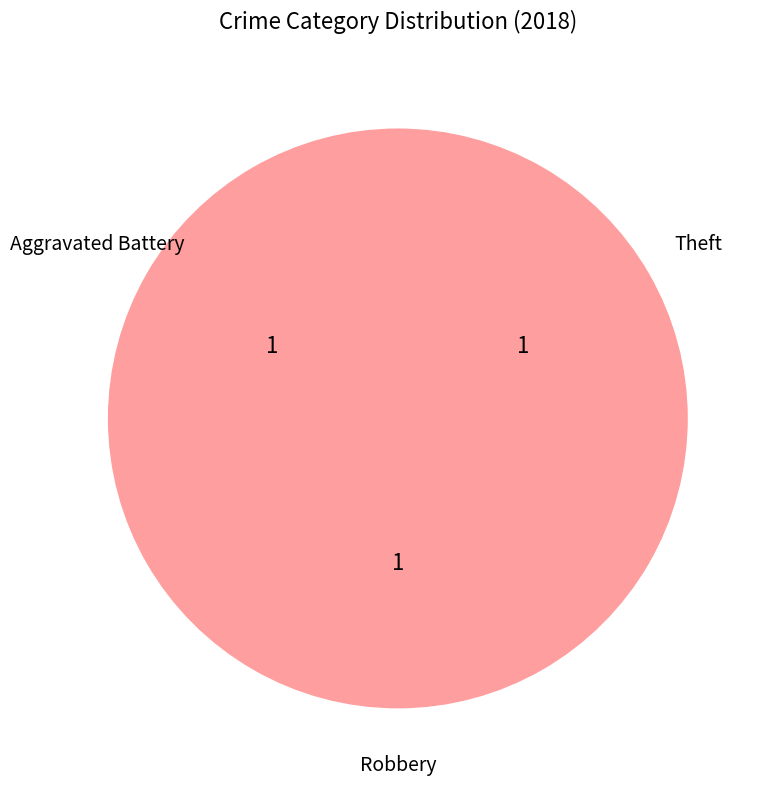

Is it true that Robbery is 39% of the pie?

False